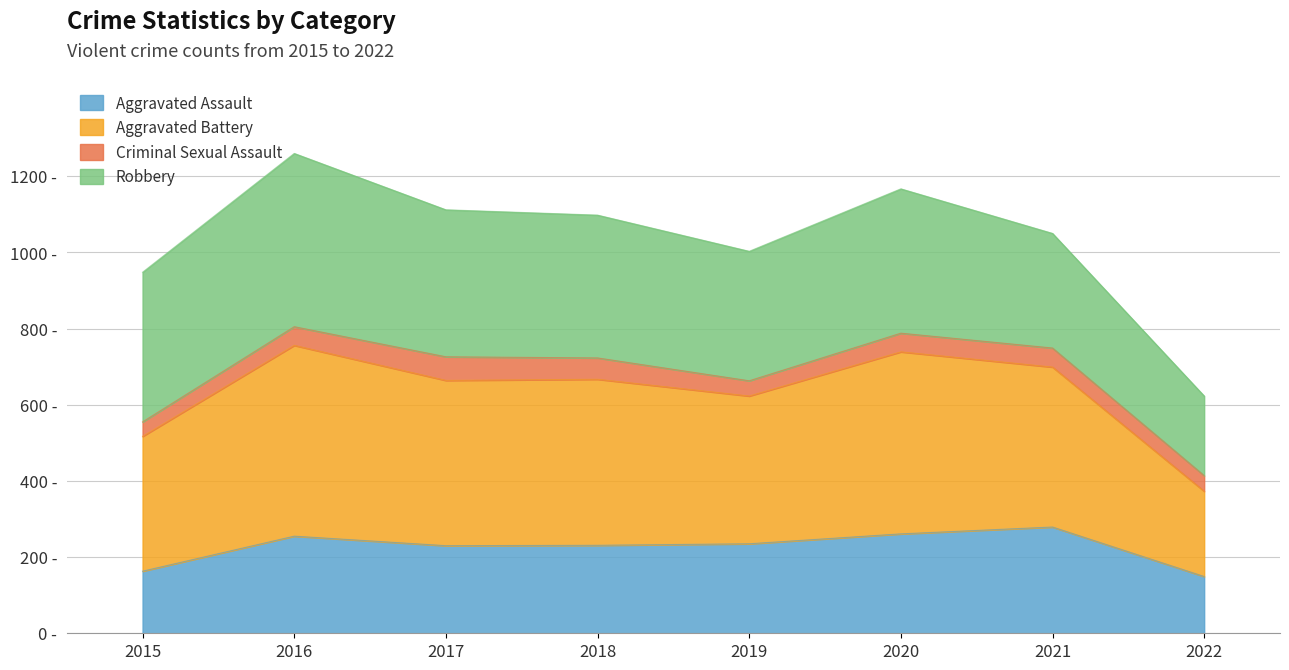

Which series has the widest spread of values?

Aggravated Battery